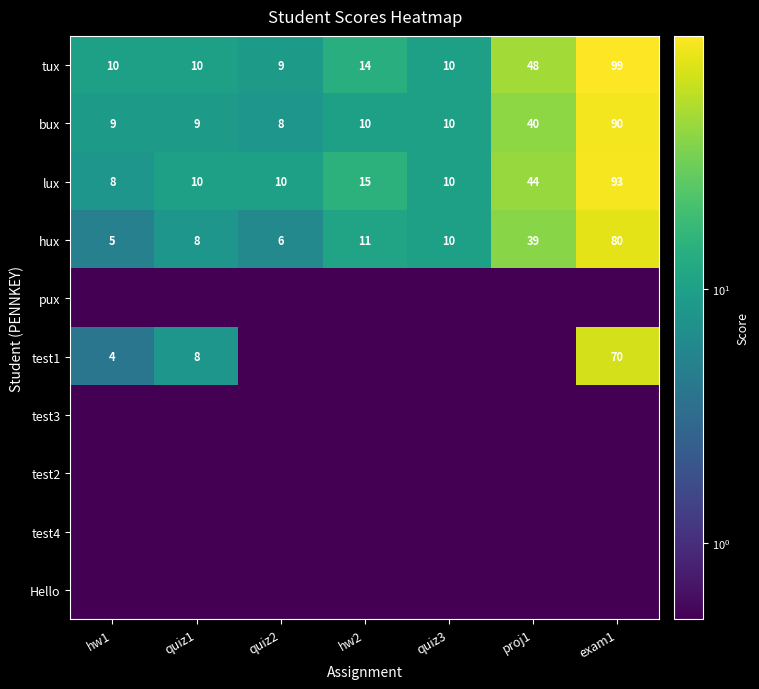

True or false: bux has a value of 18.9 at proj1.

False